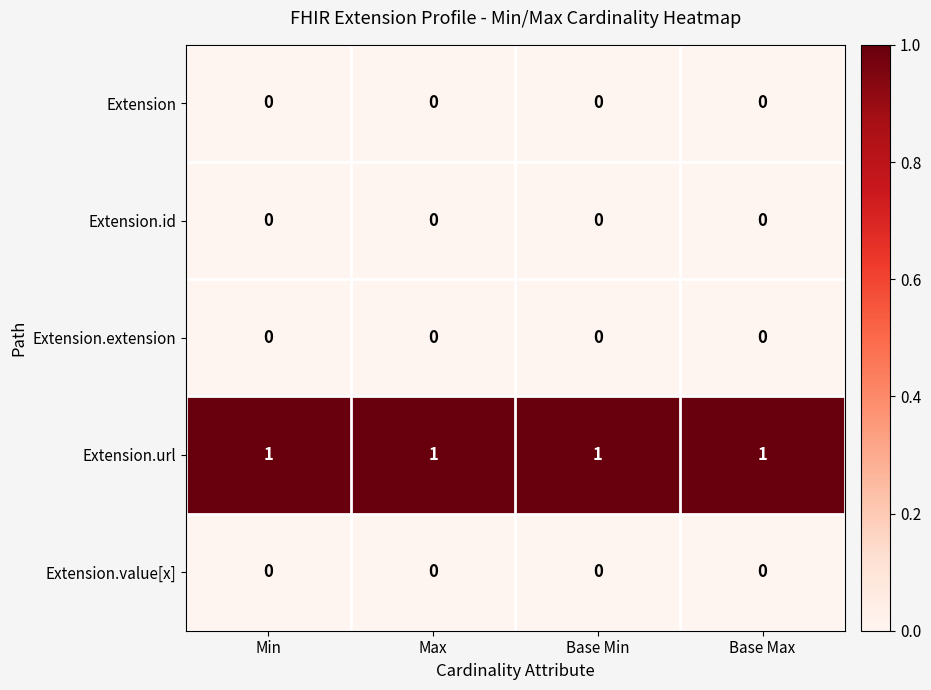

The Extension.url series shows 1 at Base Max. True or false?

True